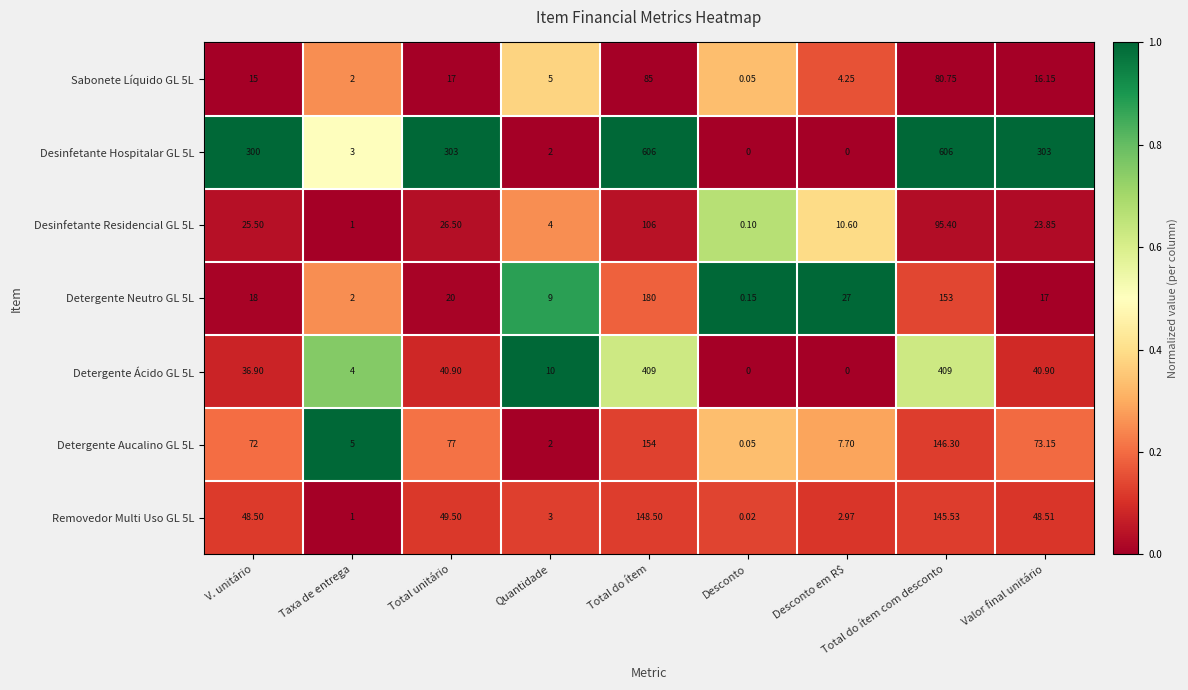

At which category is the sum across all series the highest?

Total do ítem